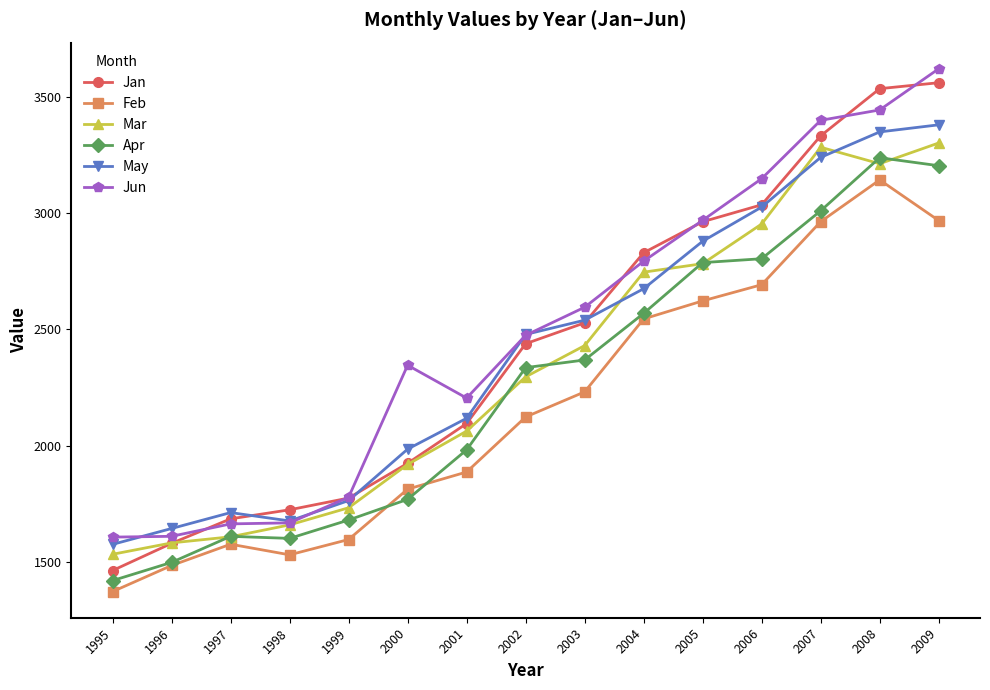

The Feb series shows 3408.4 at 2002. True or false?

False